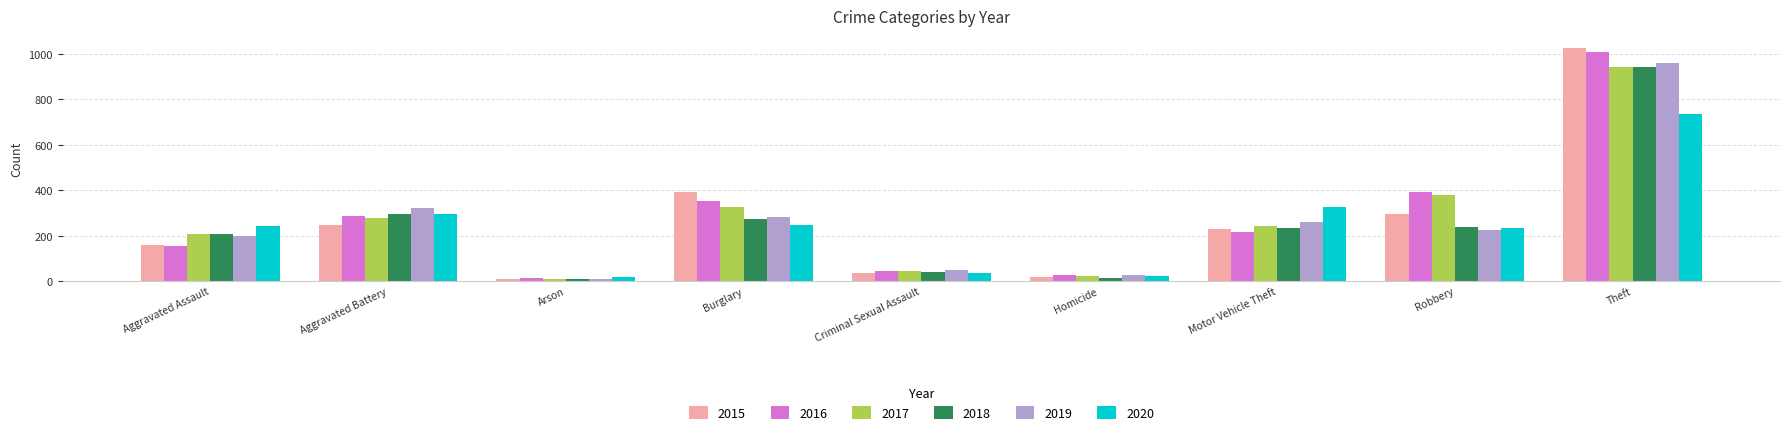

The 2015 series shows 160 at Aggravated Assault. True or false?

True